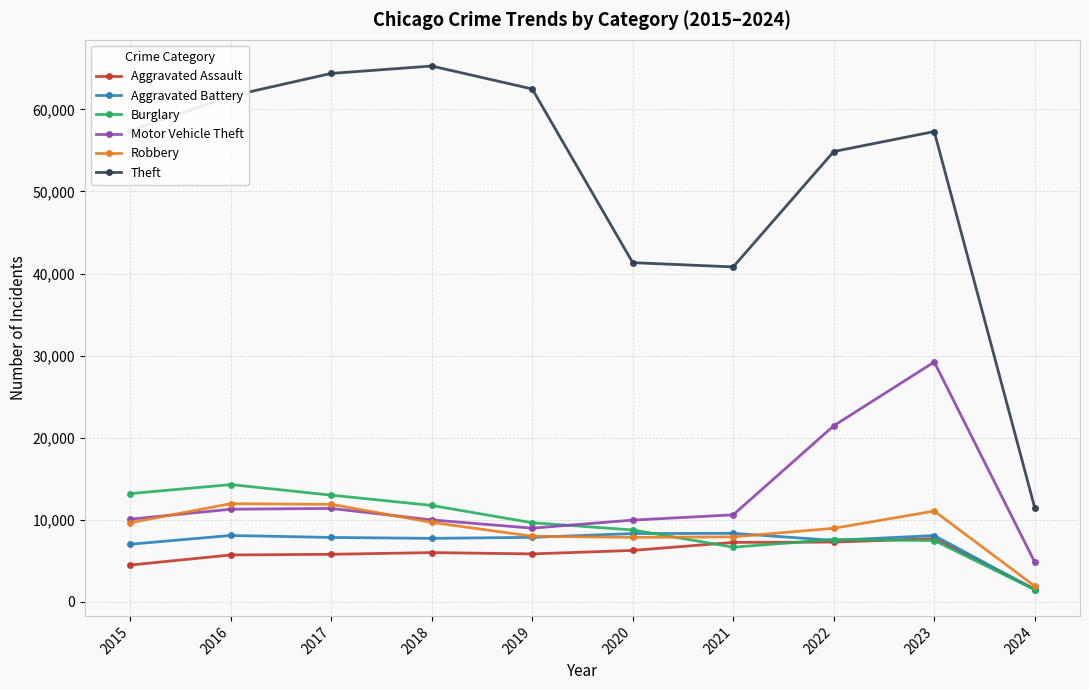

True or false: Theft and Aggravated Assault intersect in this chart.

False